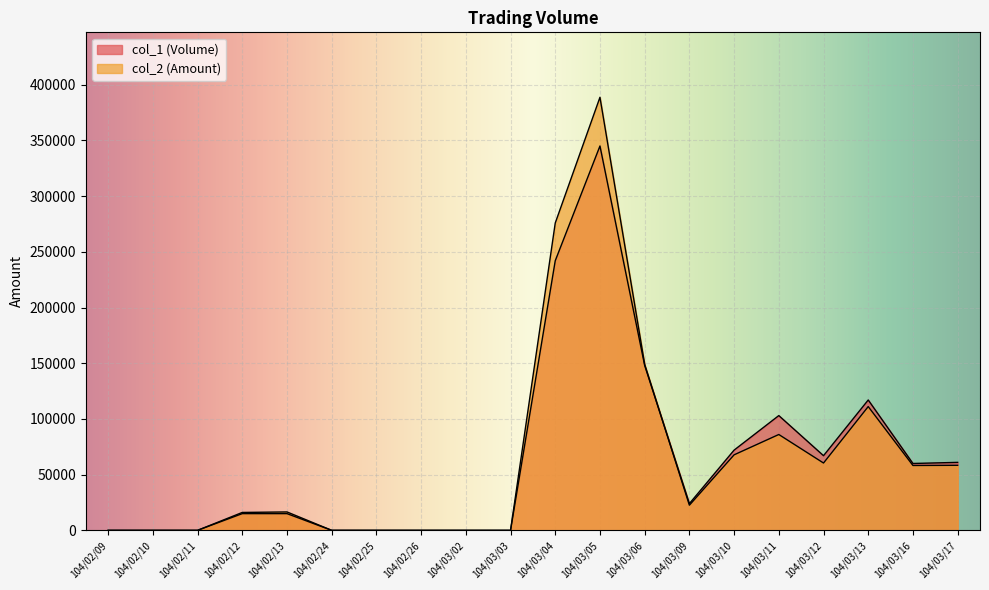

How many data points does each series have?

20